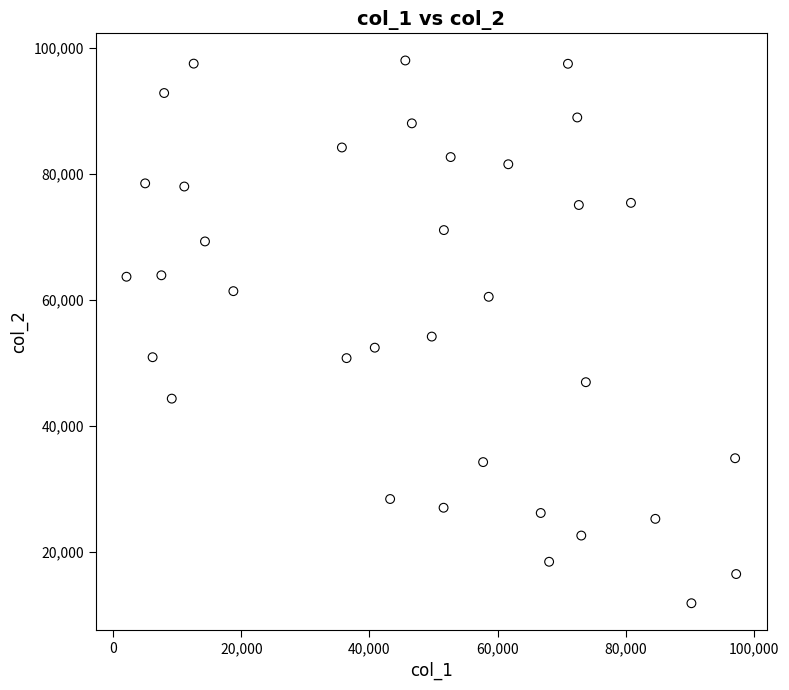

What is the range of Y values (max minus min)?

86033